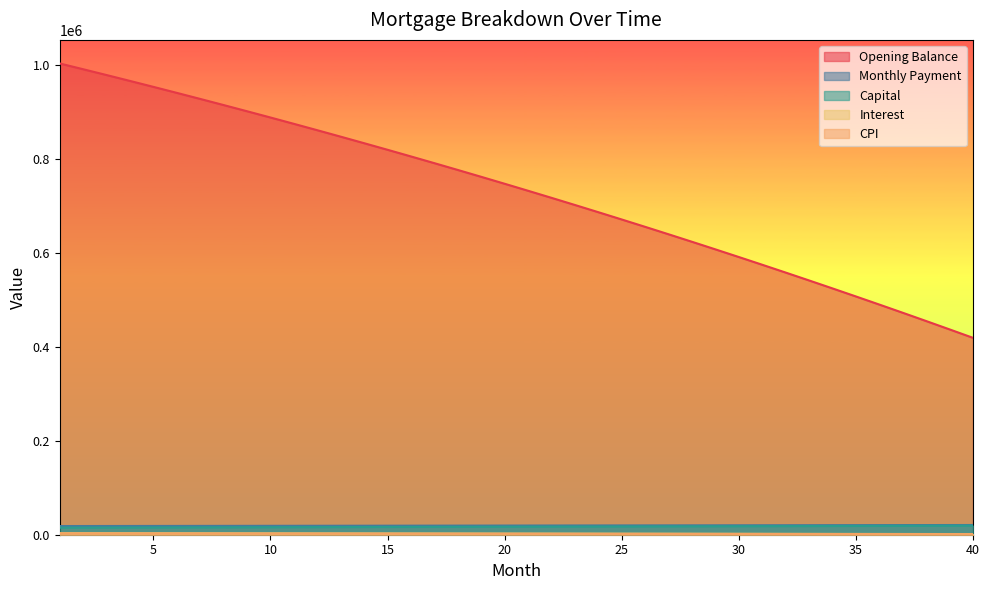

At which category is the sum across all series the highest?

1